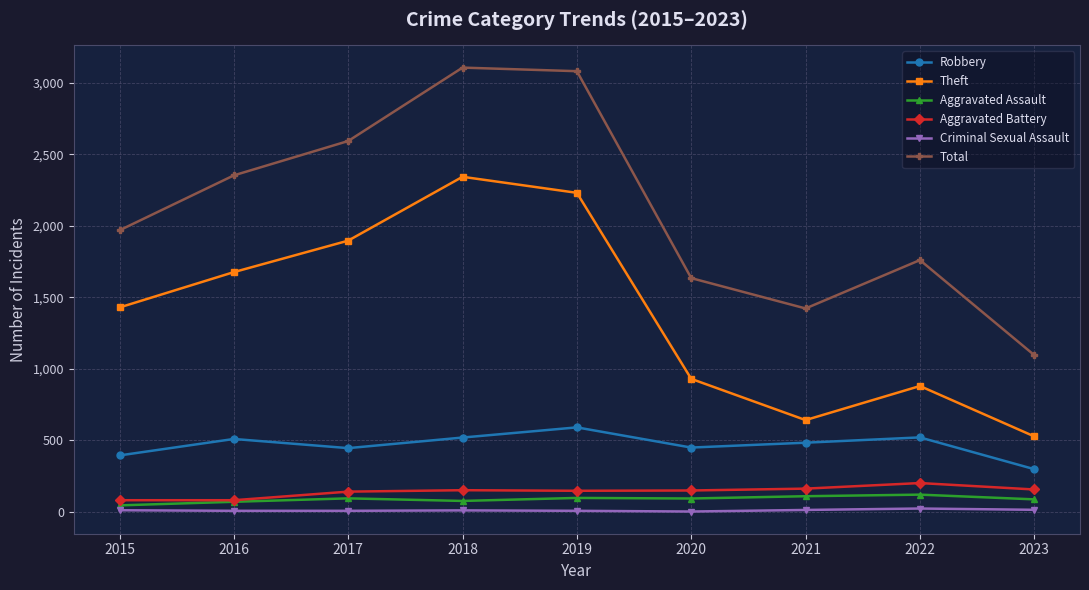

True or false: Aggravated Battery and Total cross at least once.

False